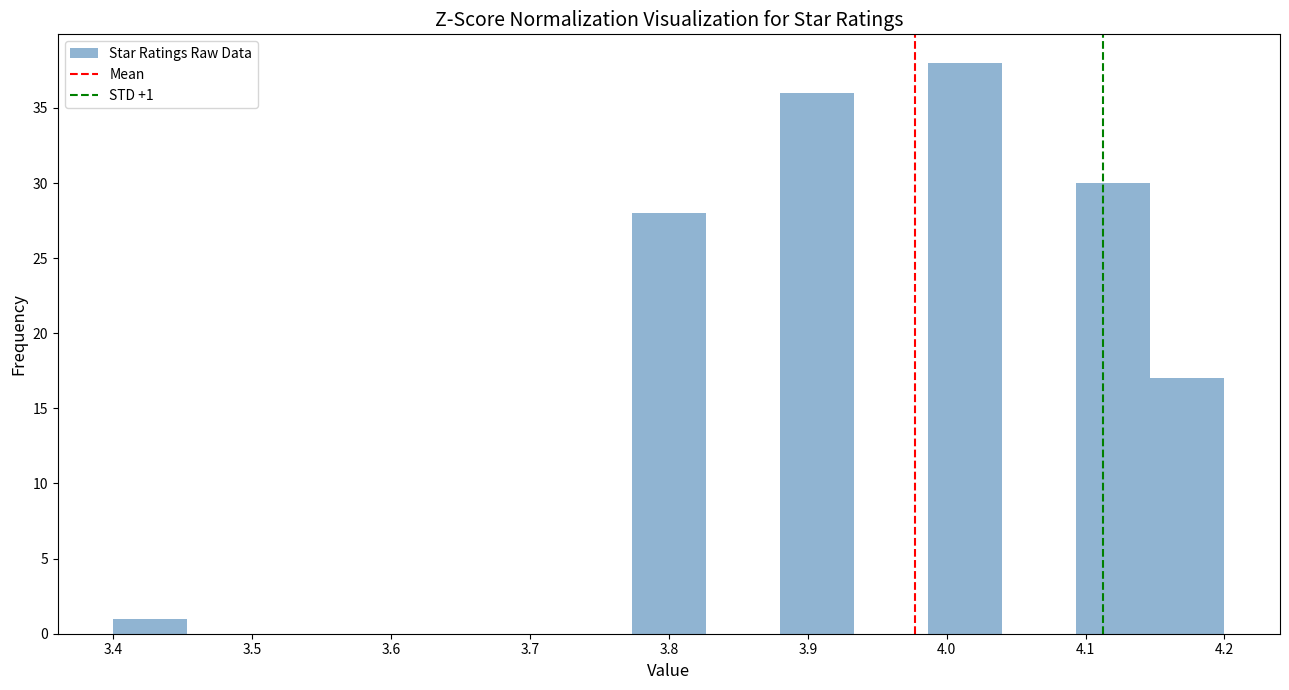

Over which range of the x-axis is the bar tallest?

3.99 to 4.04